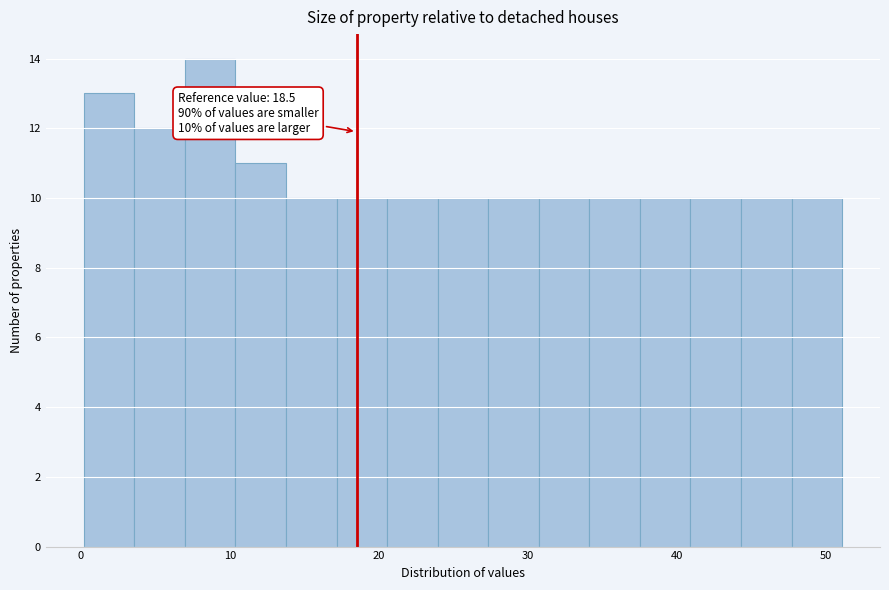

Around what value on the x-axis is the tallest bar? Give the approximate position of its centre, as read against the axis.

9